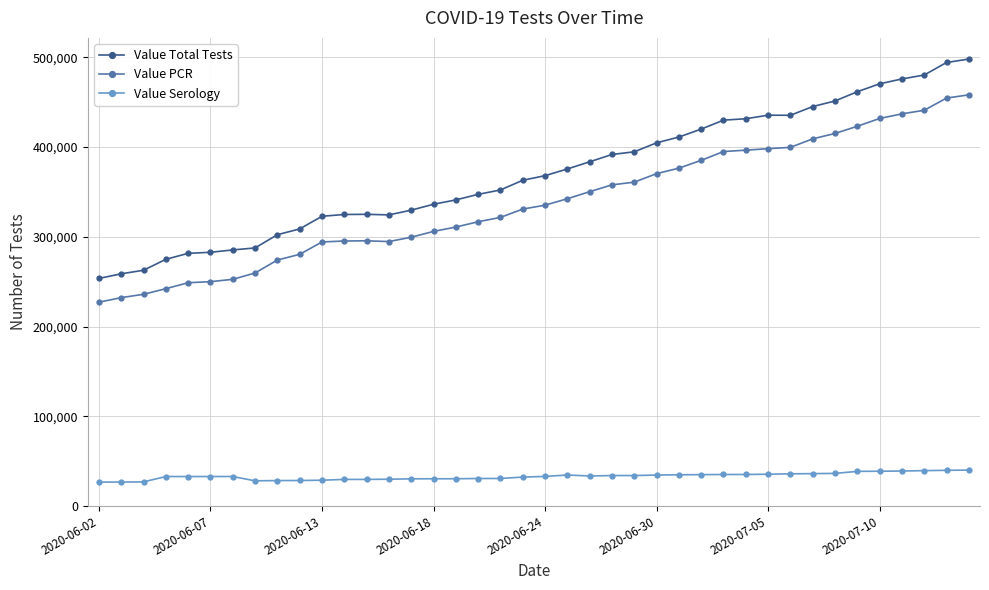

List the series in order of their peak value, lowest first.

Value Serology, Value PCR, Value Total Tests